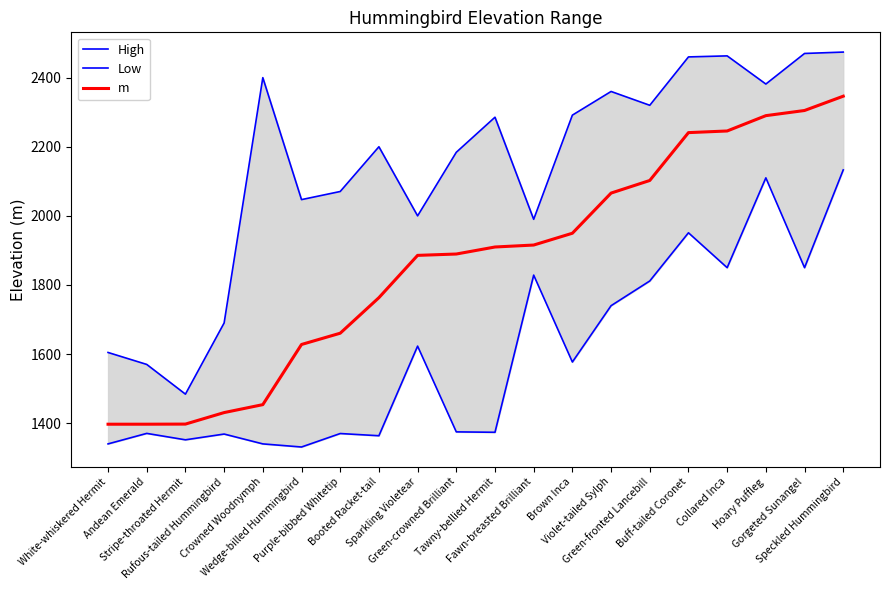

What is the difference between the maximum and minimum values in the Low series?

802.0